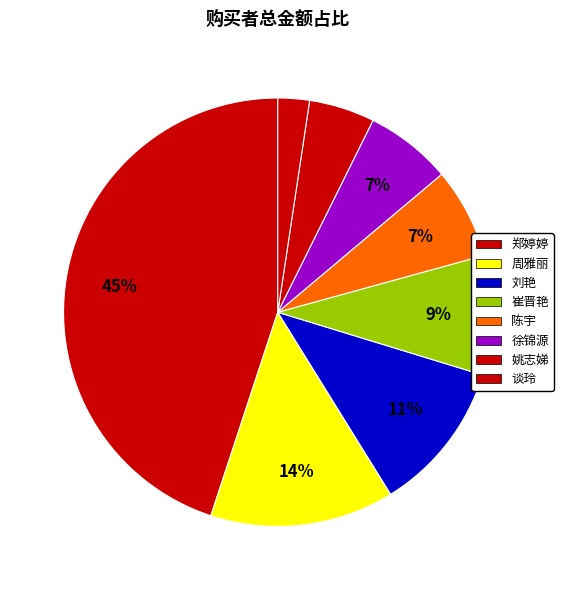

How many slices are in this pie chart?

8